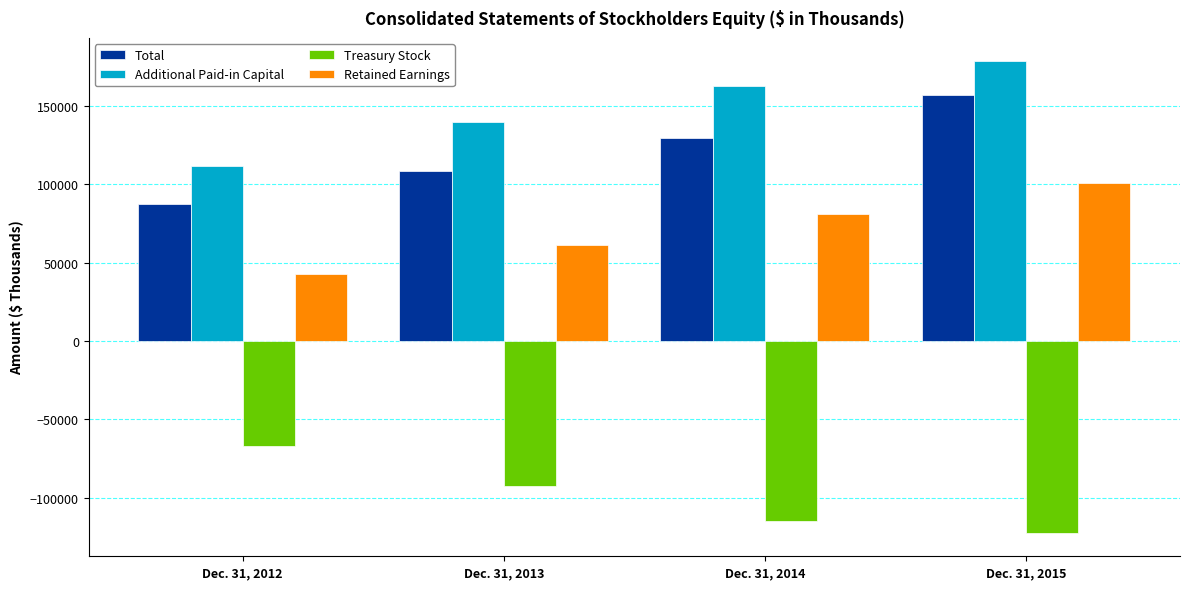

At which label does Additional Paid-in Capital reach its minimum?

Dec. 31, 2012